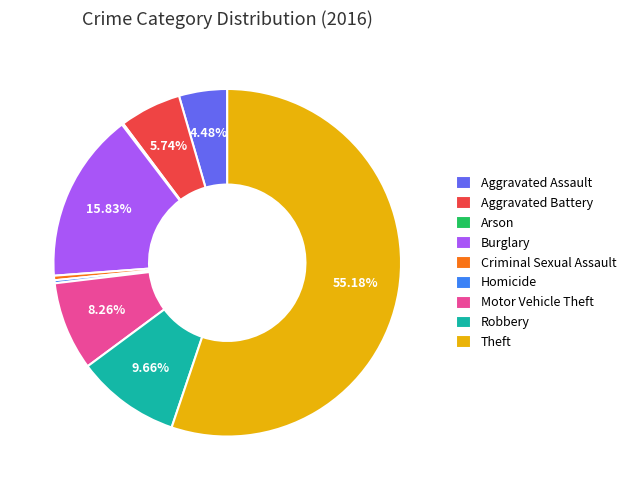

Which slice is the largest?

Theft